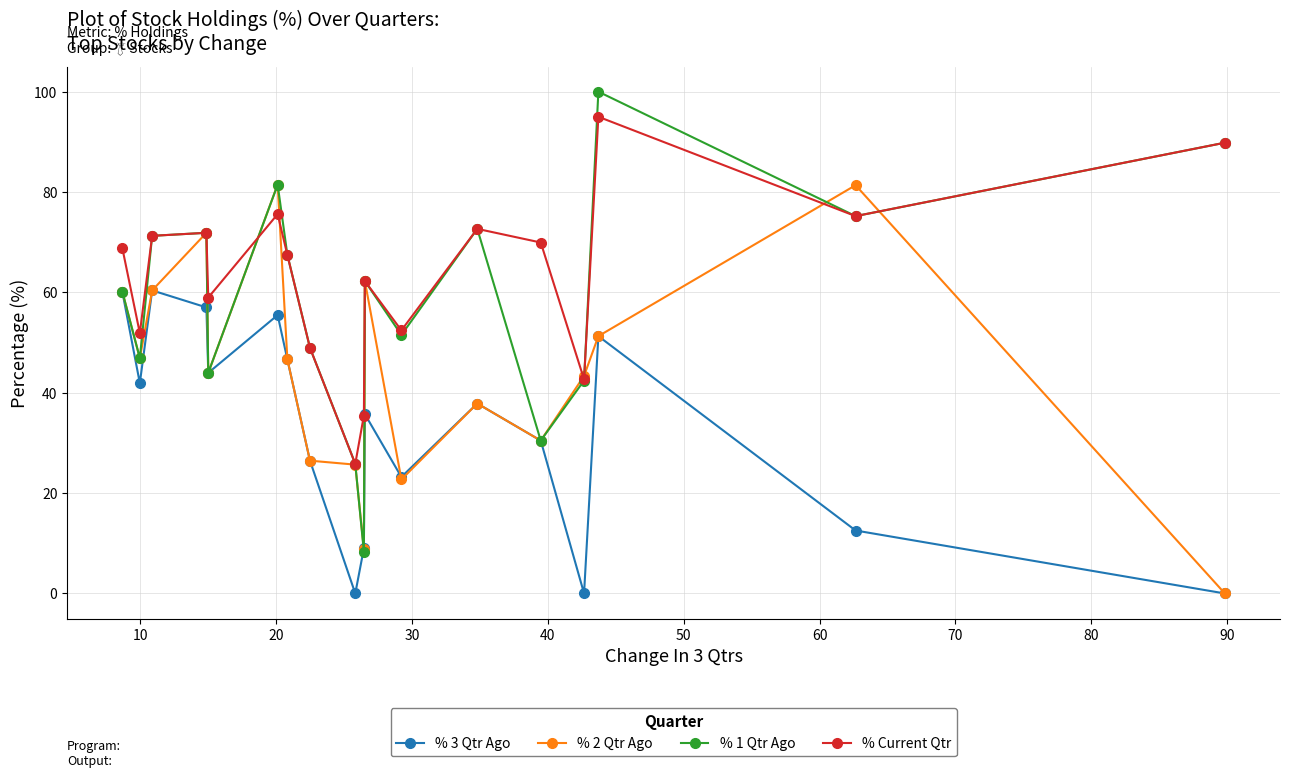

Which series has the largest total across all categories?

% Current Qtr